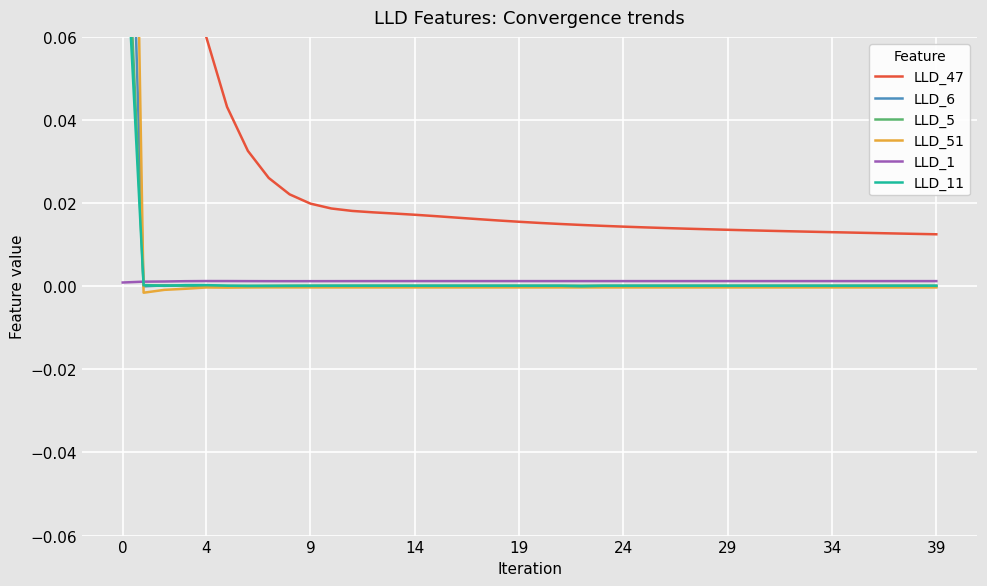

How many categories are shown in the chart?

40